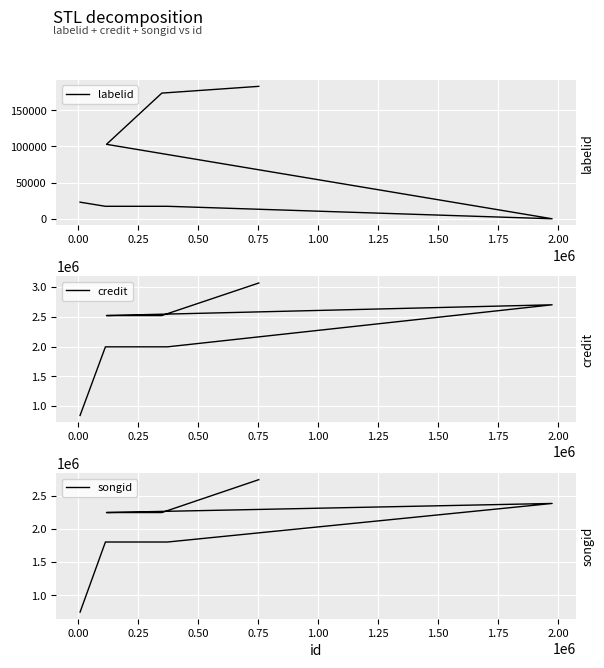

How many data points in songid are above 2246502?

2